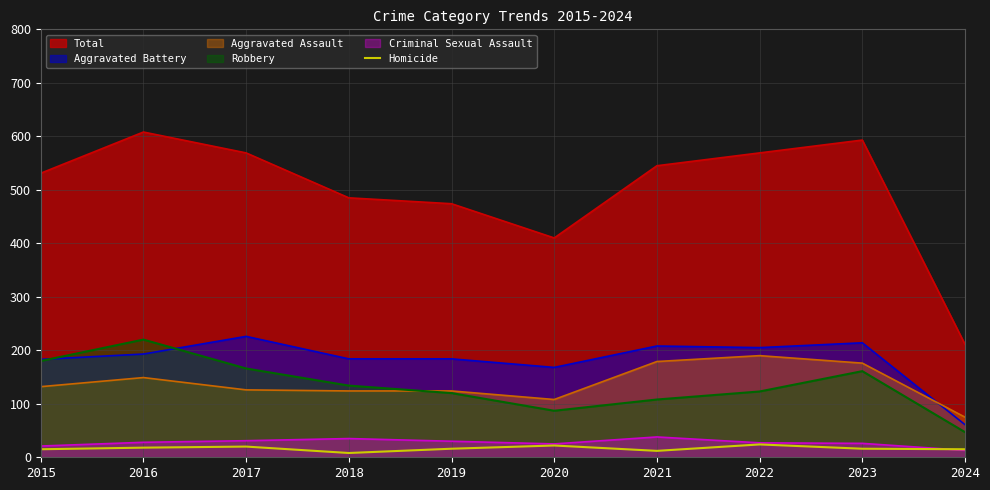

At which label is the value closest to 16?

2019